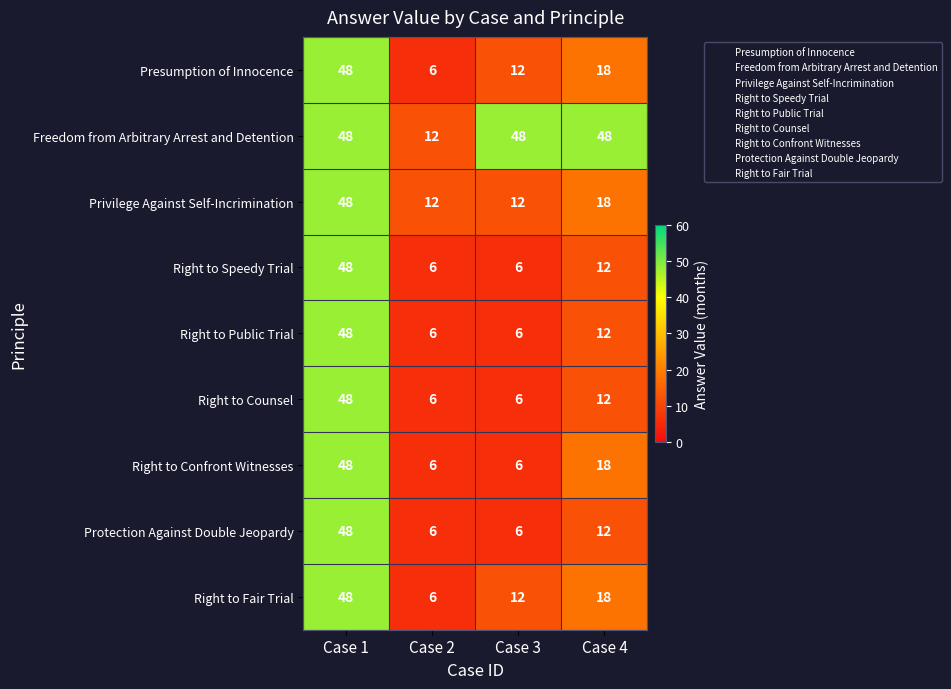

What is the average value of the Right to Fair Trial series?

21